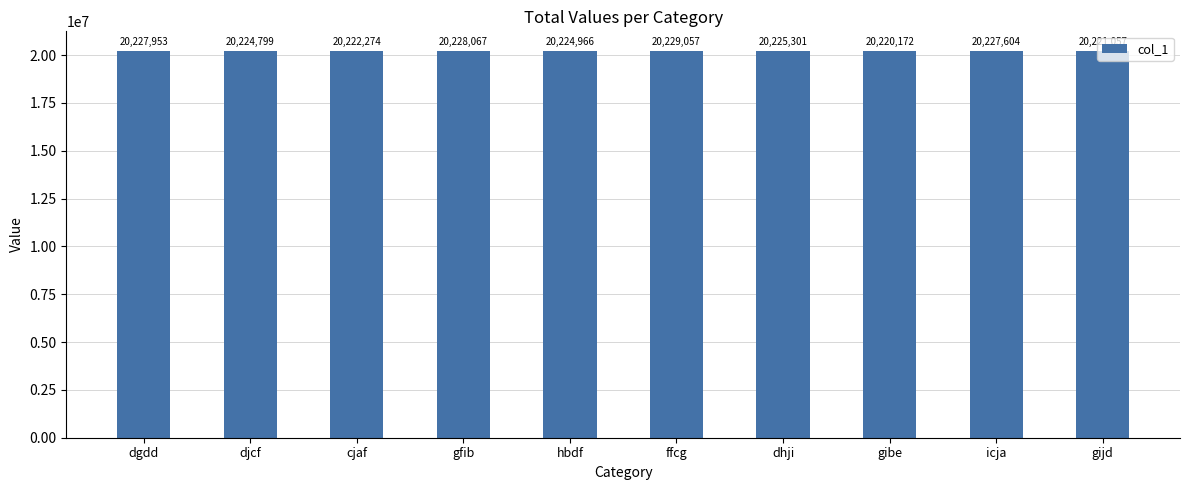

Rank the categories by value from lowest to highest.

gibe, gijd, cjaf, djcf, hbdf, dhji, icja, dgdd, gfib, ffcg